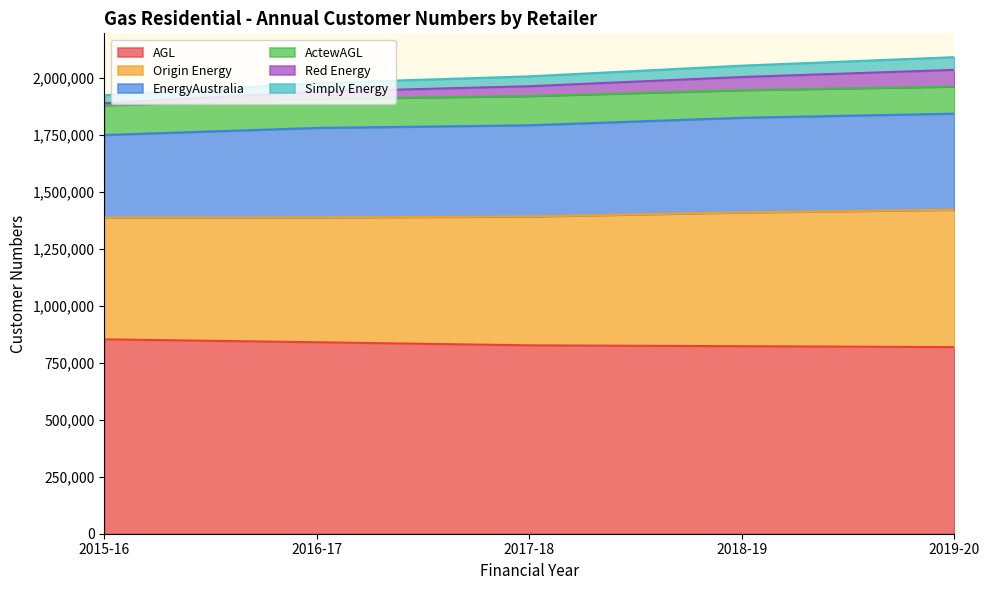

What is the highest value of the AGL series?

852939